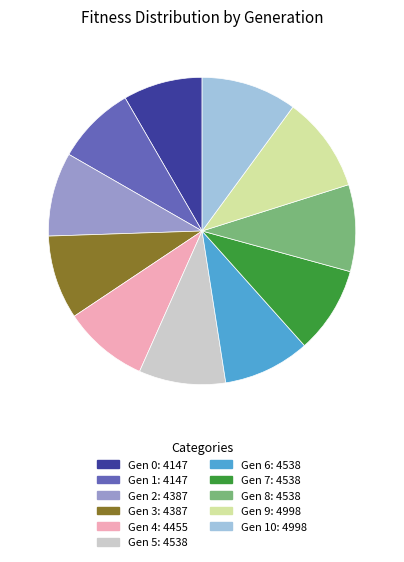

Approximately how many times larger is the value at Gen 2: 4387 compared to Gen 4: 4455?

1.0